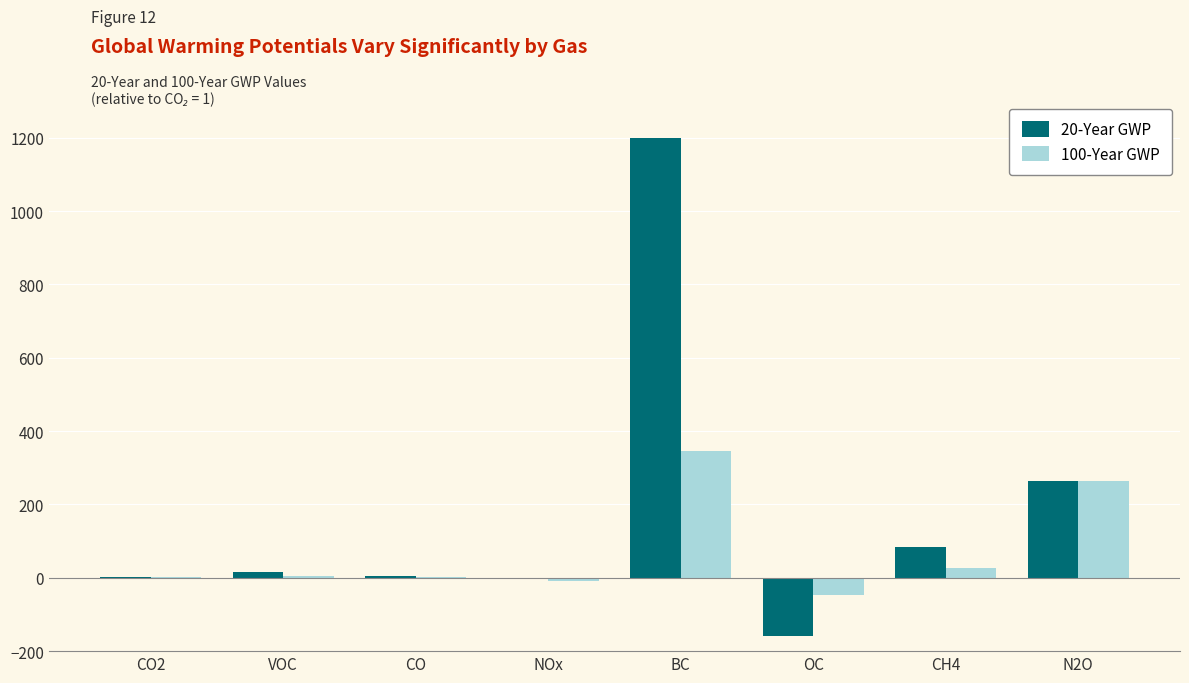

The 20-Year GWP series shows -160.0 at OC. True or false?

True